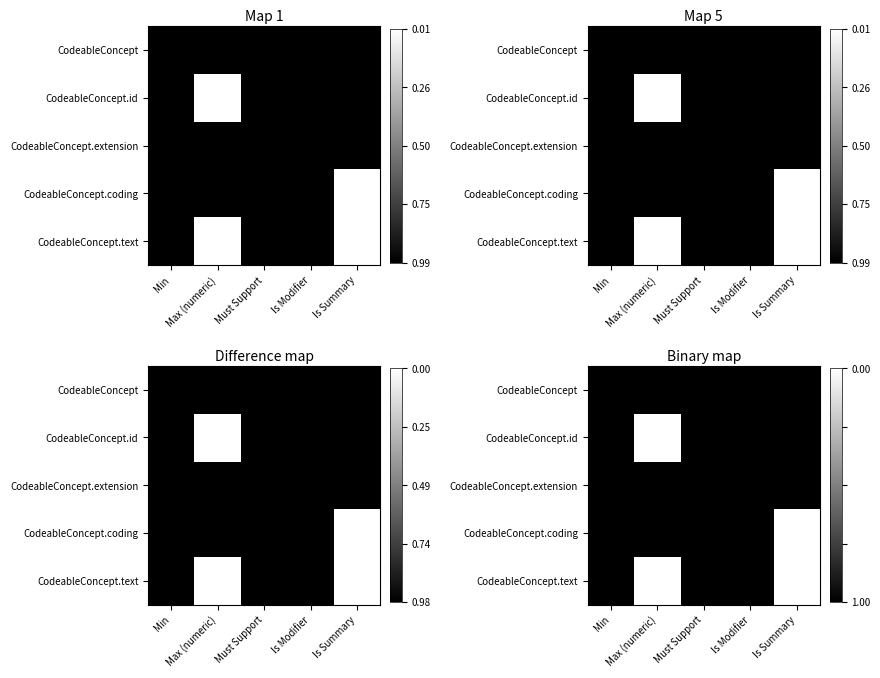

At Is Modifier, list the series in order from smallest to largest.

CodeableConcept, CodeableConcept.id, CodeableConcept.extension, CodeableConcept.coding, CodeableConcept.text